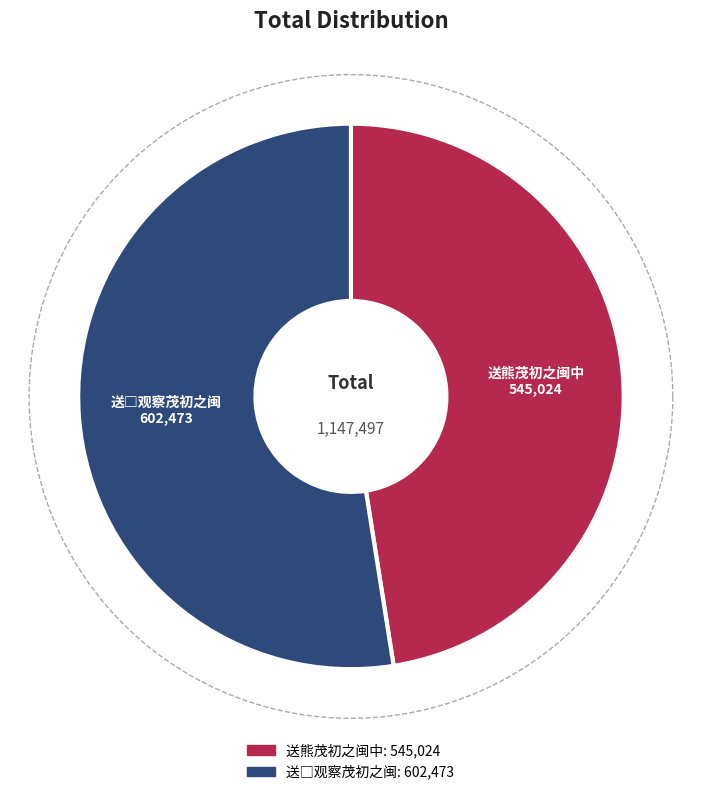

Rank the categories by value from highest to lowest.

送□观察茂初之闽, 送熊茂初之闽中